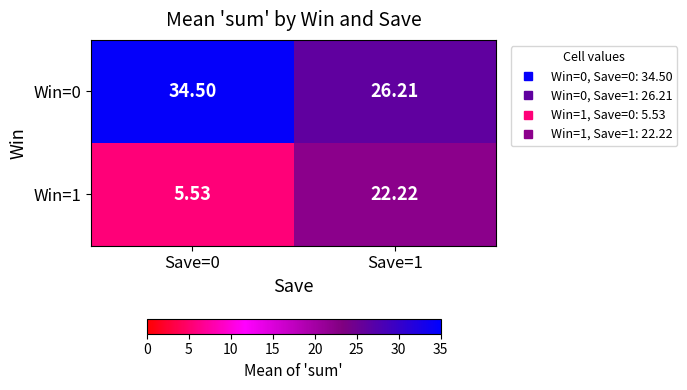

Is the value of Win=1 at Save=0 greater than the value of Win=0 at Save=0?

No